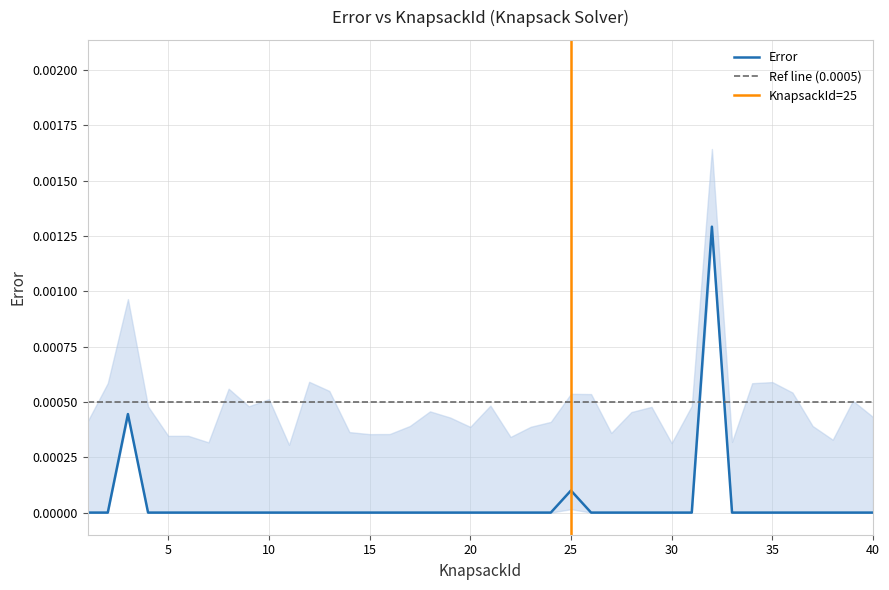

How many lines are shown in the chart?

1